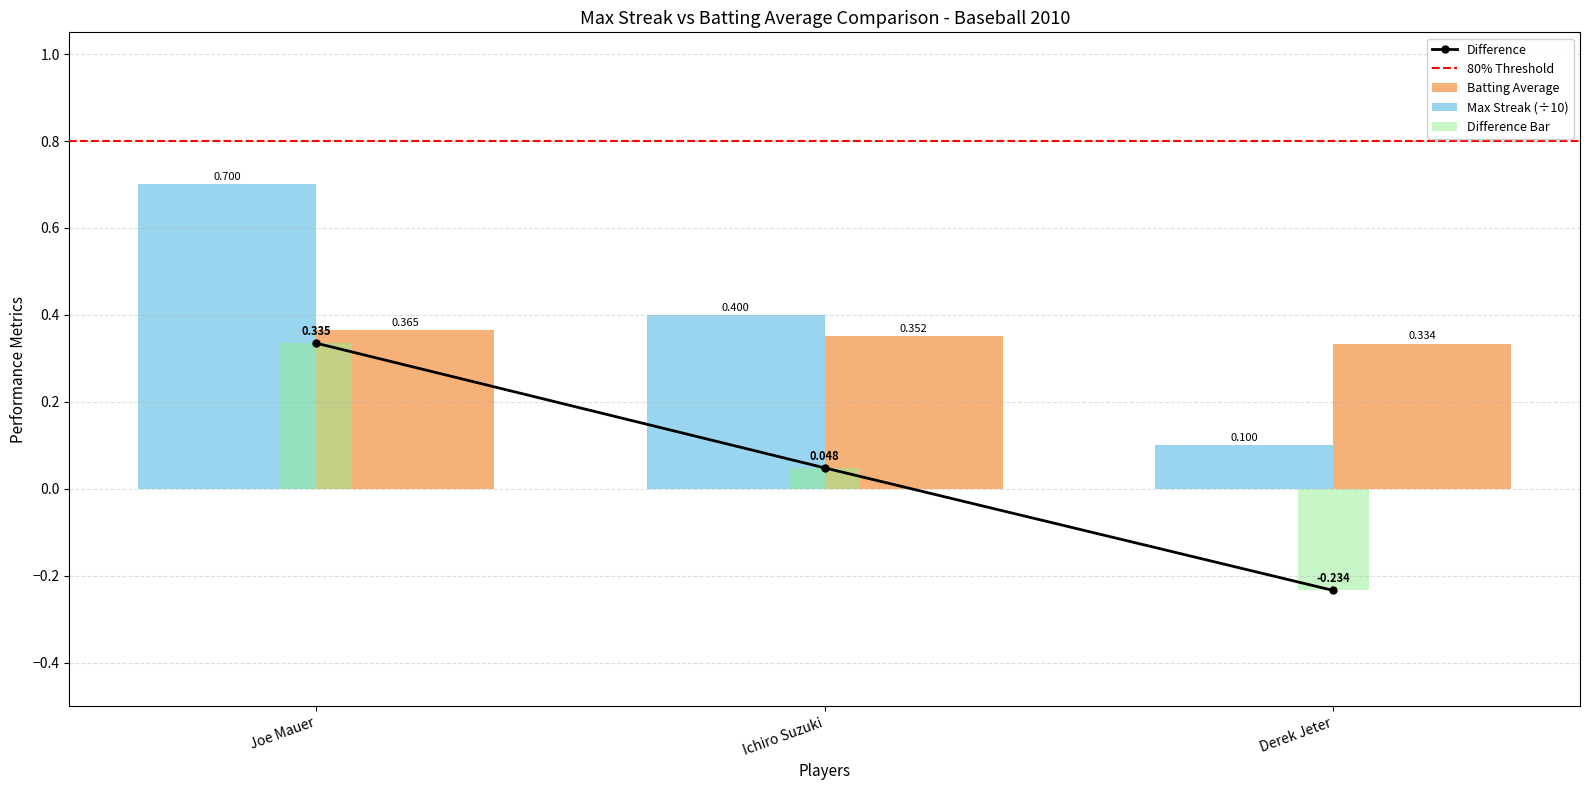

Which series has the largest total across all categories?

Max Streak